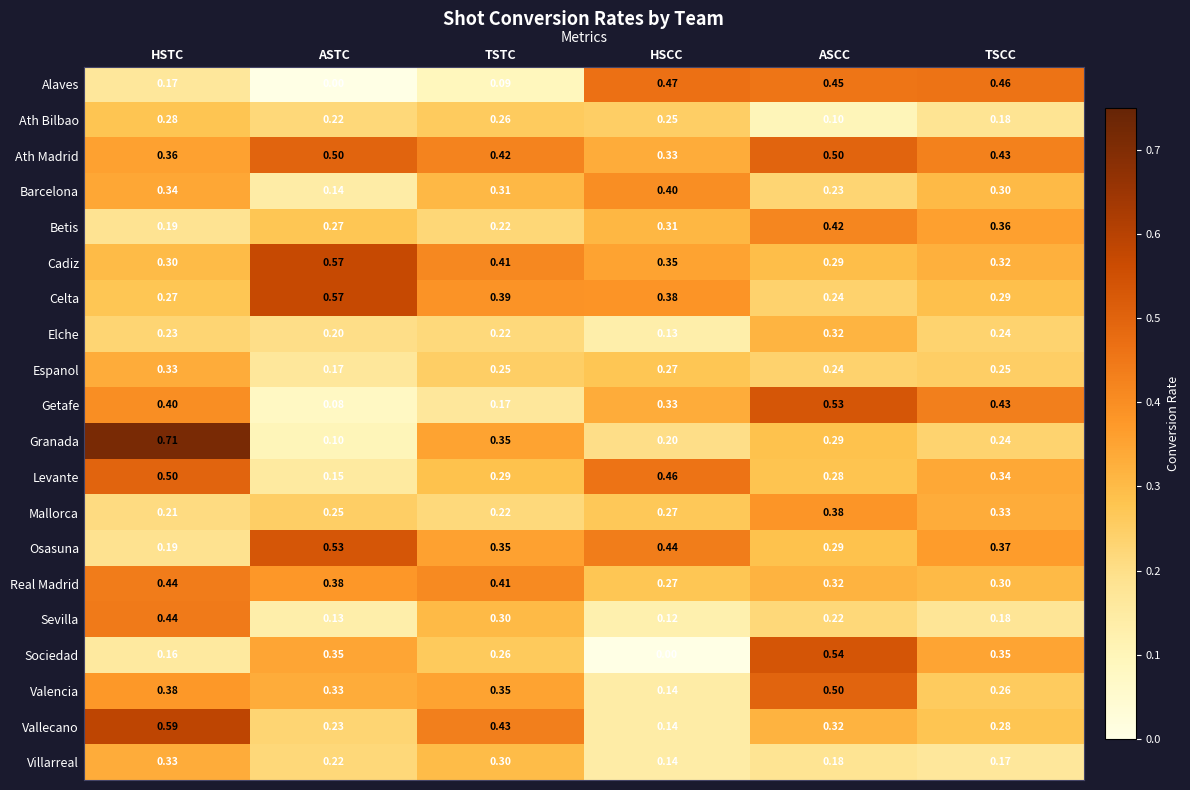

At which label does Cadiz reach its minimum?

ASCC